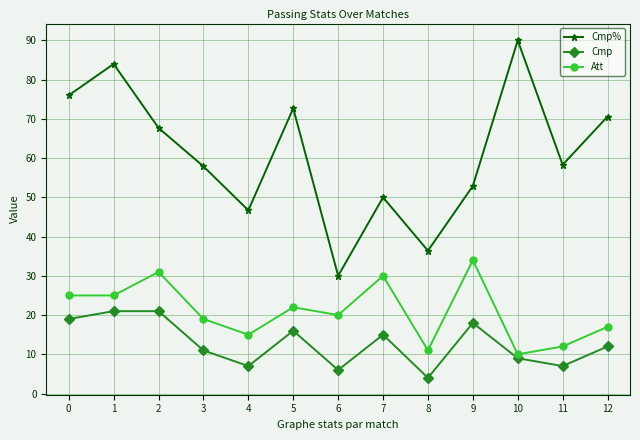

What is the difference between the second highest and minimum values in the Cmp series?

17.0